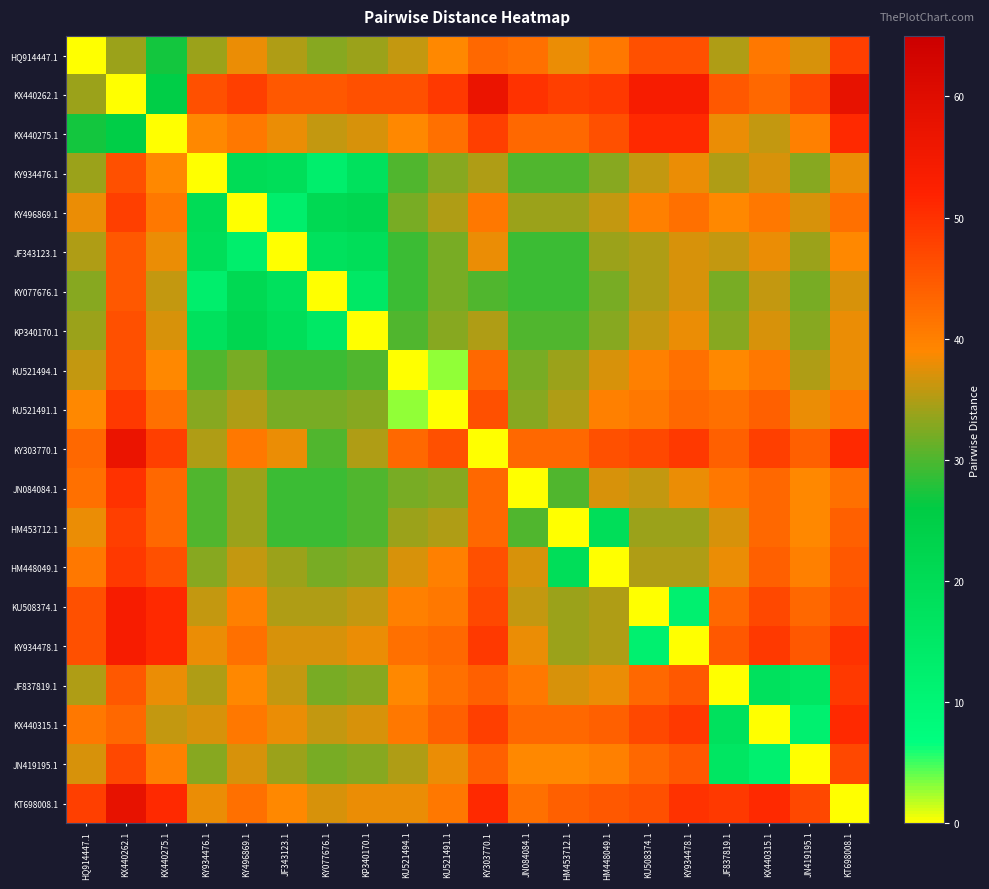

Reading left to right, list all the values displayed in this chart.

HQ914447.1: HQ914447.1=0	KX440262.1=34	KX440275.1=27	KY934476.1=34	KY496869.1=38	JF343123.1=35	KY077676.1=33	KP340170.1=34	KU521494.1=36	KU521491.1=39	KY303770.1=43	JN084084.1=42	HM453712.1=38	HM448049.1=41	KU508374.1=46	KY934478.1=46	JF837819.1=35	KX440315.1=41	JN419195.1=37	KT698008.1=48
KX440262.1: HQ914447.1=34	KX440262.1=0	KX440275.1=25	KY934476.1=46	KY496869.1=48	JF343123.1=45	KY077676.1=45	KP340170.1=46	KU521494.1=46	KU521491.1=49	KY303770.1=57	JN084084.1=50	HM453712.1=48	HM448049.1=49	KU508374.1=54	KY934478.1=54	JF837819.1=45	KX440315.1=43	JN419195.1=47	KT698008.1=58
KX440275.1: HQ914447.1=27	KX440262.1=25	KX440275.1=0	KY934476.1=39	KY496869.1=41	JF343123.1=38	KY077676.1=36	KP340170.1=37	KU521494.1=39	KU521491.1=42	KY303770.1=48	JN084084.1=43	HM453712.1=43	HM448049.1=46	KU508374.1=51	KY934478.1=51	JF837819.1=38	KX440315.1=36	JN419195.1=40	KT698008.1=51
KY934476.1: HQ914447.1=34	KX440262.1=46	KX440275.1=39	KY934476.1=0	KY496869.1=20	JF343123.1=19	KY077676.1=13	KP340170.1=18	KU521494.1=30	KU521491.1=33	KY303770.1=35	JN084084.1=30	HM453712.1=30	HM448049.1=33	KU508374.1=36	KY934478.1=38	JF837819.1=35	KX440315.1=37	JN419195.1=33	KT698008.1=38
KY496869.1: HQ914447.1=38	KX440262.1=48	KX440275.1=41	KY934476.1=20	KY496869.1=0	JF343123.1=13	KY077676.1=21	KP340170.1=22	KU521494.1=32	KU521491.1=35	KY303770.1=41	JN084084.1=34	HM453712.1=34	HM448049.1=36	KU508374.1=40	KY934478.1=42	JF837819.1=39	KX440315.1=41	JN419195.1=37	KT698008.1=42
JF343123.1: HQ914447.1=35	KX440262.1=45	KX440275.1=38	KY934476.1=19	KY496869.1=13	JF343123.1=0	KY077676.1=18	KP340170.1=19	KU521494.1=29	KU521491.1=32	KY303770.1=38	JN084084.1=29	HM453712.1=29	HM448049.1=34	KU508374.1=35	KY934478.1=37	JF837819.1=36	KX440315.1=38	JN419195.1=34	KT698008.1=39
KY077676.1: HQ914447.1=33	KX440262.1=45	KX440275.1=36	KY934476.1=13	KY496869.1=21	JF343123.1=18	KY077676.1=0	KP340170.1=15	KU521494.1=29	KU521491.1=32	KY303770.1=30	JN084084.1=29	HM453712.1=29	HM448049.1=32	KU508374.1=35	KY934478.1=37	JF837819.1=32	KX440315.1=36	JN419195.1=32	KT698008.1=37
KP340170.1: HQ914447.1=34	KX440262.1=46	KX440275.1=37	KY934476.1=18	KY496869.1=22	JF343123.1=19	KY077676.1=15	KP340170.1=0	KU521494.1=30	KU521491.1=33	KY303770.1=35	JN084084.1=30	HM453712.1=30	HM448049.1=33	KU508374.1=36	KY934478.1=38	JF837819.1=33	KX440315.1=37	JN419195.1=33	KT698008.1=38
KU521494.1: HQ914447.1=36	KX440262.1=46	KX440275.1=39	KY934476.1=30	KY496869.1=32	JF343123.1=29	KY077676.1=29	KP340170.1=30	KU521494.1=0	KU521491.1=3	KY303770.1=43	JN084084.1=32	HM453712.1=34	HM448049.1=37	KU508374.1=40	KY934478.1=42	JF837819.1=39	KX440315.1=41	JN419195.1=35	KT698008.1=38
KU521491.1: HQ914447.1=39	KX440262.1=49	KX440275.1=42	KY934476.1=33	KY496869.1=35	JF343123.1=32	KY077676.1=32	KP340170.1=33	KU521494.1=3	KU521491.1=0	KY303770.1=46	JN084084.1=33	HM453712.1=35	HM448049.1=40	KU508374.1=41	KY934478.1=43	JF837819.1=42	KX440315.1=44	JN419195.1=38	KT698008.1=41
KY303770.1: HQ914447.1=43	KX440262.1=57	KX440275.1=48	KY934476.1=35	KY496869.1=41	JF343123.1=38	KY077676.1=30	KP340170.1=35	KU521494.1=43	KU521491.1=46	KY303770.1=0	JN084084.1=43	HM453712.1=43	HM448049.1=46	KU508374.1=47	KY934478.1=49	JF837819.1=44	KX440315.1=48	JN419195.1=44	KT698008.1=51
JN084084.1: HQ914447.1=42	KX440262.1=50	KX440275.1=43	KY934476.1=30	KY496869.1=34	JF343123.1=29	KY077676.1=29	KP340170.1=30	KU521494.1=32	KU521491.1=33	KY303770.1=43	JN084084.1=0	HM453712.1=30	HM448049.1=37	KU508374.1=36	KY934478.1=38	JF837819.1=41	KX440315.1=43	JN419195.1=39	KT698008.1=42
HM453712.1: HQ914447.1=38	KX440262.1=48	KX440275.1=43	KY934476.1=30	KY496869.1=34	JF343123.1=29	KY077676.1=29	KP340170.1=30	KU521494.1=34	KU521491.1=35	KY303770.1=43	JN084084.1=30	HM453712.1=0	HM448049.1=19	KU508374.1=34	KY934478.1=34	JF837819.1=37	KX440315.1=43	JN419195.1=39	KT698008.1=44
HM448049.1: HQ914447.1=41	KX440262.1=49	KX440275.1=46	KY934476.1=33	KY496869.1=36	JF343123.1=34	KY077676.1=32	KP340170.1=33	KU521494.1=37	KU521491.1=40	KY303770.1=46	JN084084.1=37	HM453712.1=19	HM448049.1=0	KU508374.1=35	KY934478.1=35	JF837819.1=38	KX440315.1=44	JN419195.1=40	KT698008.1=45
KU508374.1: HQ914447.1=46	KX440262.1=54	KX440275.1=51	KY934476.1=36	KY496869.1=40	JF343123.1=35	KY077676.1=35	KP340170.1=36	KU521494.1=40	KU521491.1=41	KY303770.1=47	JN084084.1=36	HM453712.1=34	HM448049.1=35	KU508374.1=0	KY934478.1=12	JF837819.1=43	KX440315.1=47	JN419195.1=43	KT698008.1=46
KY934478.1: HQ914447.1=46	KX440262.1=54	KX440275.1=51	KY934476.1=38	KY496869.1=42	JF343123.1=37	KY077676.1=37	KP340170.1=38	KU521494.1=42	KU521491.1=43	KY303770.1=49	JN084084.1=38	HM453712.1=34	HM448049.1=35	KU508374.1=12	KY934478.1=0	JF837819.1=45	KX440315.1=49	JN419195.1=45	KT698008.1=50
JF837819.1: HQ914447.1=35	KX440262.1=45	KX440275.1=38	KY934476.1=35	KY496869.1=39	JF343123.1=36	KY077676.1=32	KP340170.1=33	KU521494.1=39	KU521491.1=42	KY303770.1=44	JN084084.1=41	HM453712.1=37	HM448049.1=38	KU508374.1=43	KY934478.1=45	JF837819.1=0	KX440315.1=18	JN419195.1=16	KT698008.1=49
KX440315.1: HQ914447.1=41	KX440262.1=43	KX440275.1=36	KY934476.1=37	KY496869.1=41	JF343123.1=38	KY077676.1=36	KP340170.1=37	KU521494.1=41	KU521491.1=44	KY303770.1=48	JN084084.1=43	HM453712.1=43	HM448049.1=44	KU508374.1=47	KY934478.1=49	JF837819.1=18	KX440315.1=0	JN419195.1=12	KT698008.1=51
JN419195.1: HQ914447.1=37	KX440262.1=47	KX440275.1=40	KY934476.1=33	KY496869.1=37	JF343123.1=34	KY077676.1=32	KP340170.1=33	KU521494.1=35	KU521491.1=38	KY303770.1=44	JN084084.1=39	HM453712.1=39	HM448049.1=40	KU508374.1=43	KY934478.1=45	JF837819.1=16	KX440315.1=12	JN419195.1=0	KT698008.1=47
KT698008.1: HQ914447.1=48	KX440262.1=58	KX440275.1=51	KY934476.1=38	KY496869.1=42	JF343123.1=39	KY077676.1=37	KP340170.1=38	KU521494.1=38	KU521491.1=41	KY303770.1=51	JN084084.1=42	HM453712.1=44	HM448049.1=45	KU508374.1=46	KY934478.1=50	JF837819.1=49	KX440315.1=51	JN419195.1=47	KT698008.1=0